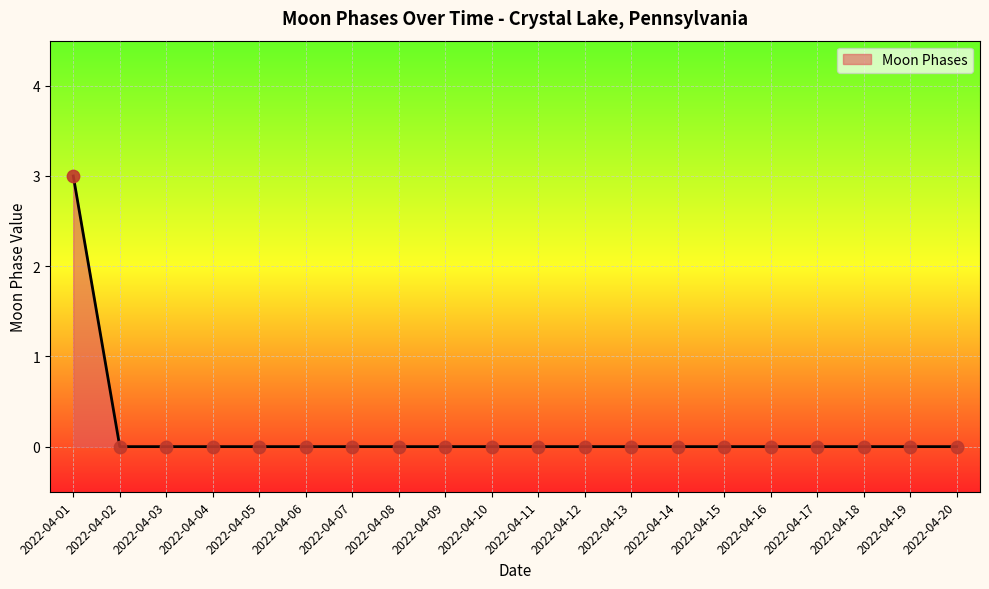

What is the difference between the maximum and minimum values?

3